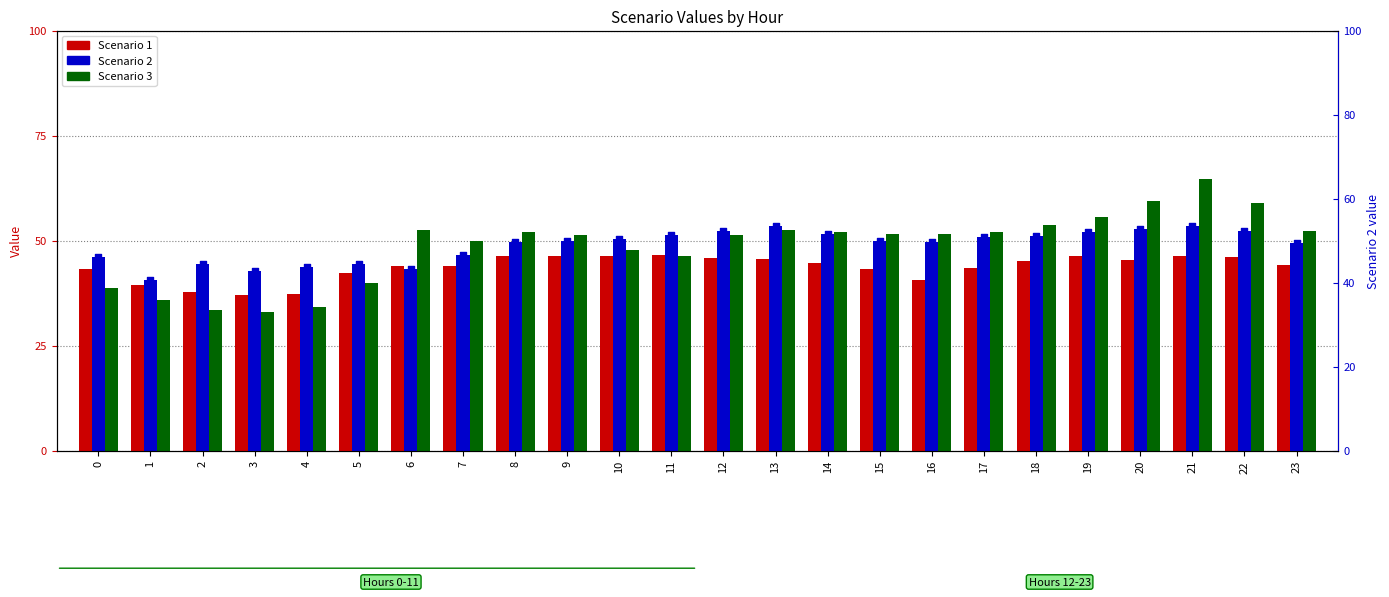

Is the value of Scenario 2 (right) at 11 greater than the value of Scenario 1 at 9?

Yes